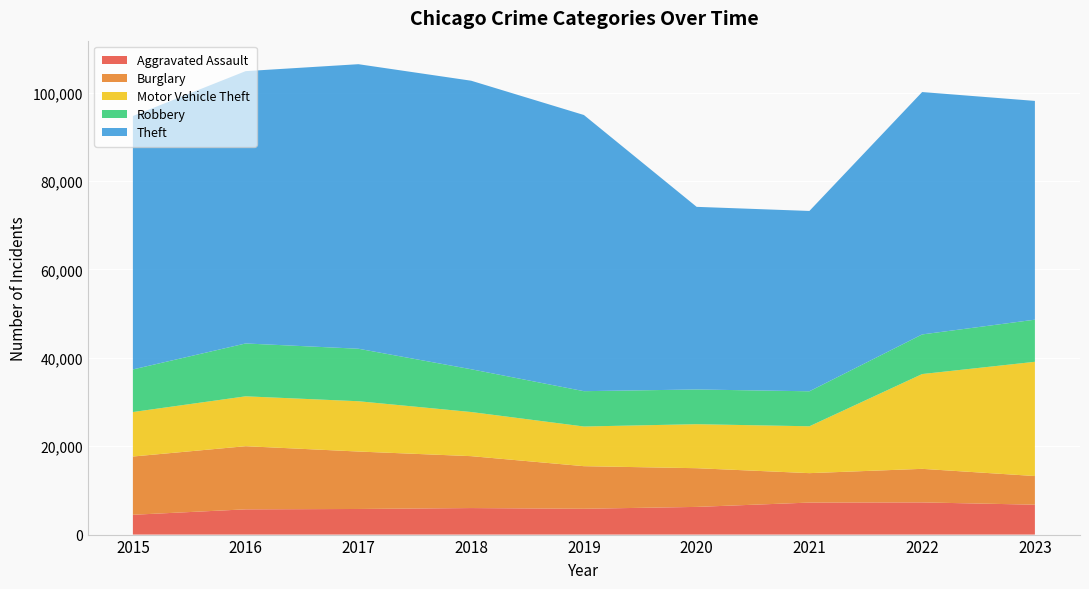

Reading left to right, transcribe all the data shown in this chart.

Aggravated Assault: 2015=4480	2016=5712	2017=5793	2018=6001	2019=5841	2020=6263	2021=7242	2022=7281	2023=6766
Burglary: 2015=13184	2016=14289	2017=13001	2018=11747	2019=9638	2020=8758	2021=6661	2022=7595	2023=6484
Motor Vehicle Theft: 2015=10068	2016=11286	2017=11380	2018=9985	2019=8976	2020=9959	2021=10603	2022=21449	2023=25848
Robbery: 2015=9638	2016=11960	2017=11880	2018=9681	2019=7995	2020=7855	2021=7918	2022=8965	2023=9531
Theft: 2015=57350	2016=61621	2017=64386	2018=65287	2019=62492	2020=41324	2021=40807	2022=54846	2023=49503